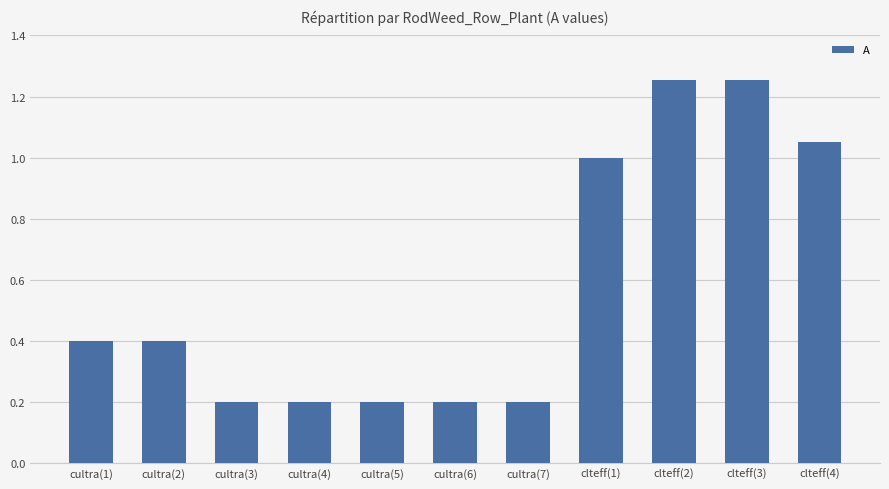

What is the value of the 3rd bar from the left?

0.2